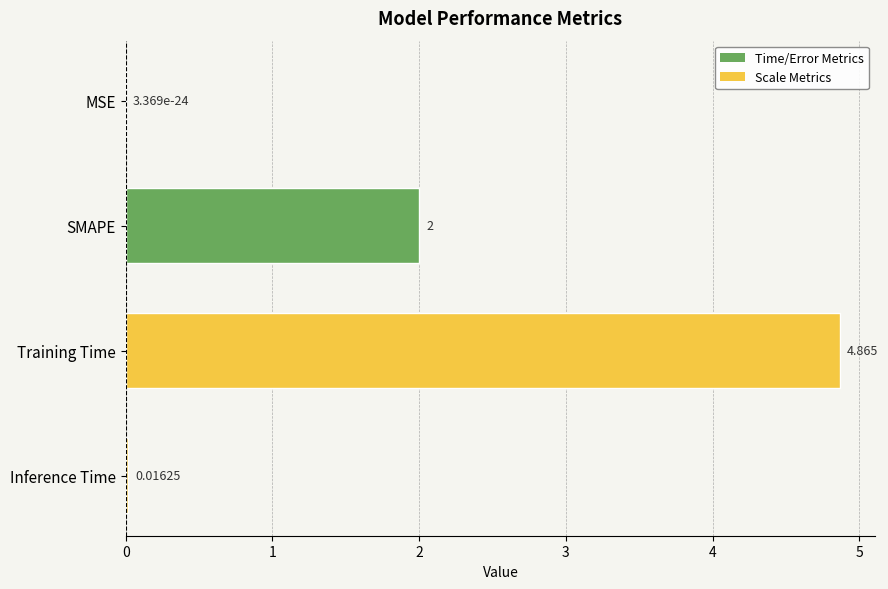

Where is the data nearest to the value 2?

SMAPE